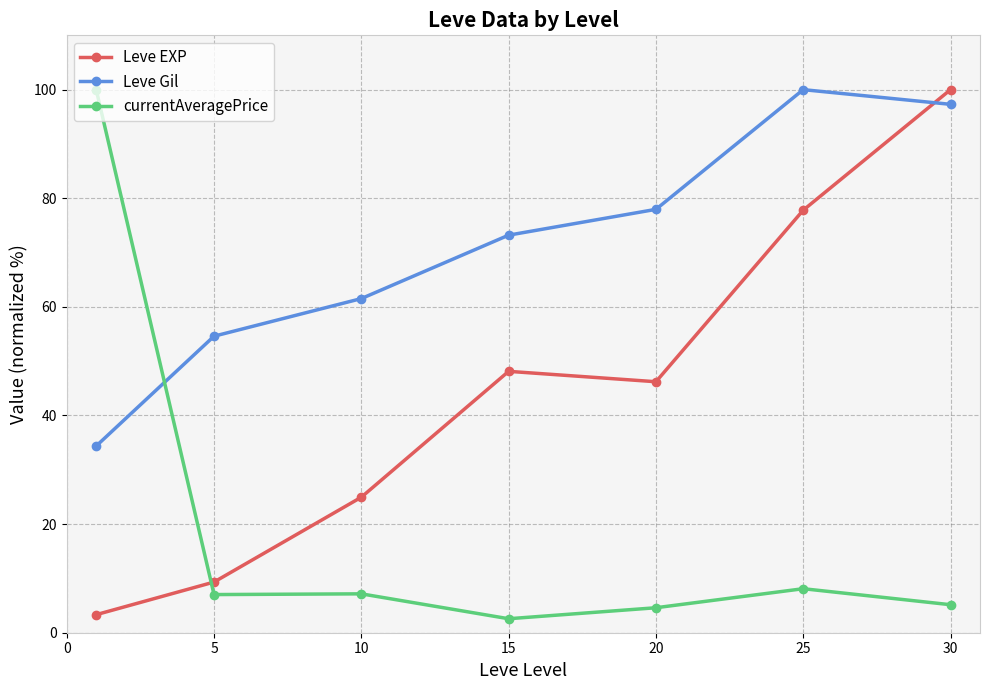

True or false: currentAveragePrice and Leve Gil intersect in this chart.

True